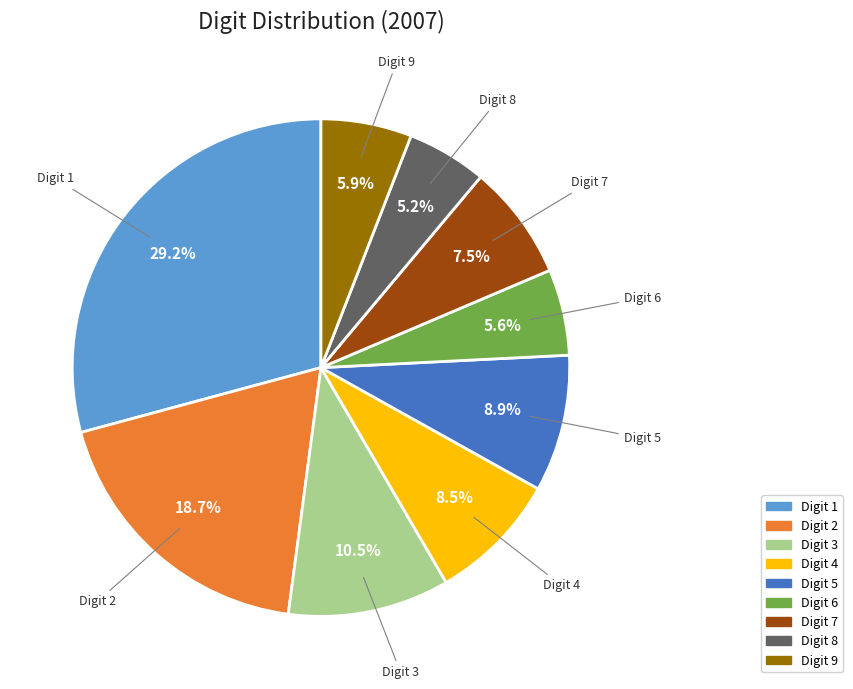

What percentage is NOT represented by Digit 8?

94.8%